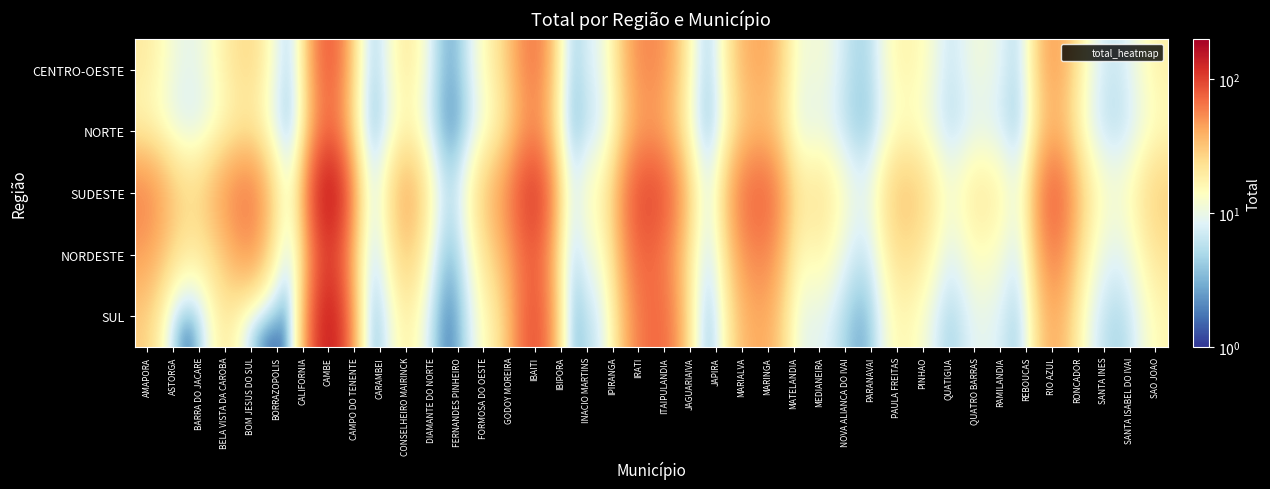

Rank the series at CAMPO DO TENENTE from lowest to highest value.

NORTE, CENTRO-OESTE, SUL, NORDESTE, SUDESTE